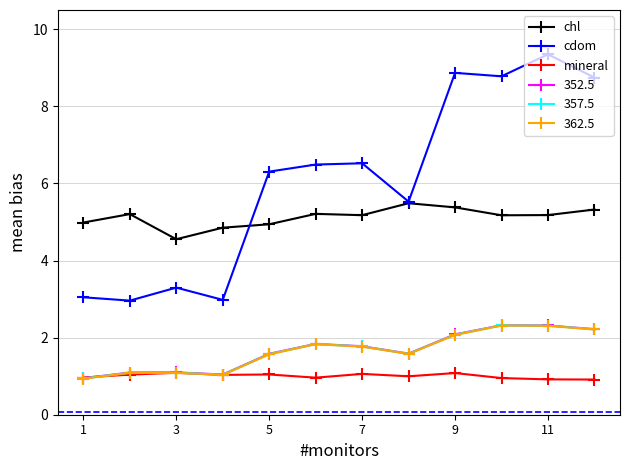

What is the difference between the maximum and second lowest values in the mineral series?

0.2